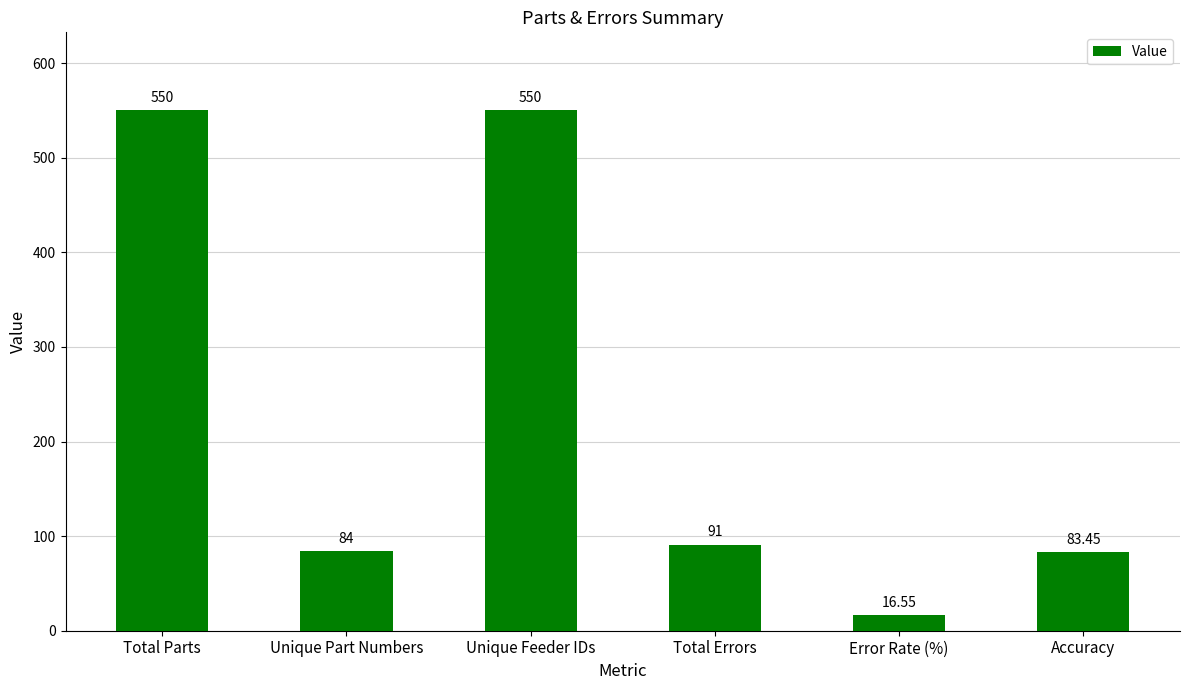

What is the label of the 3rd bar from the left?

Unique Feeder IDs